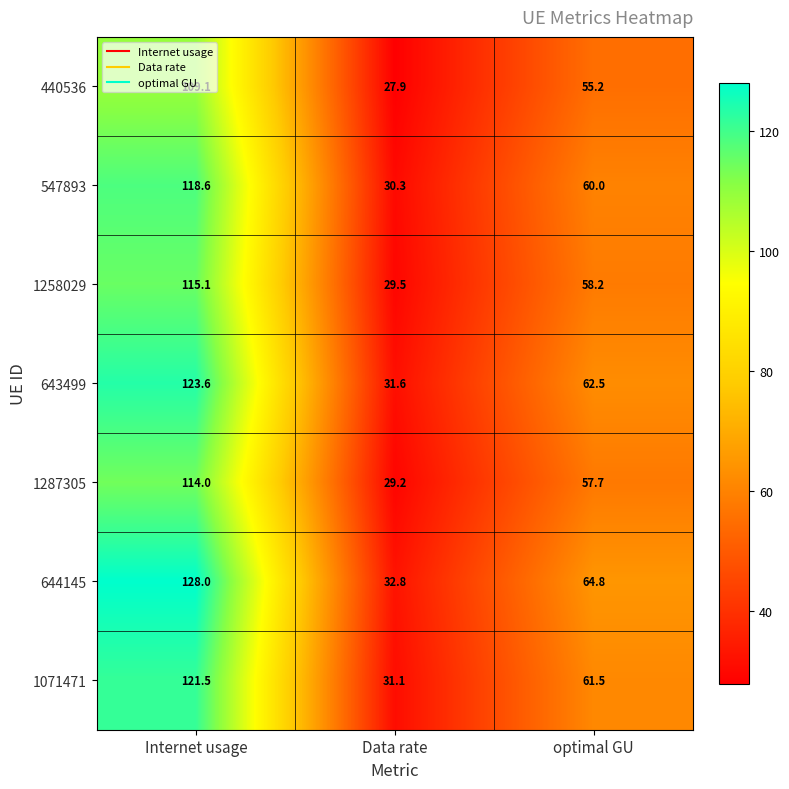

What is the difference between the highest and lowest values at Data rate?

4.9